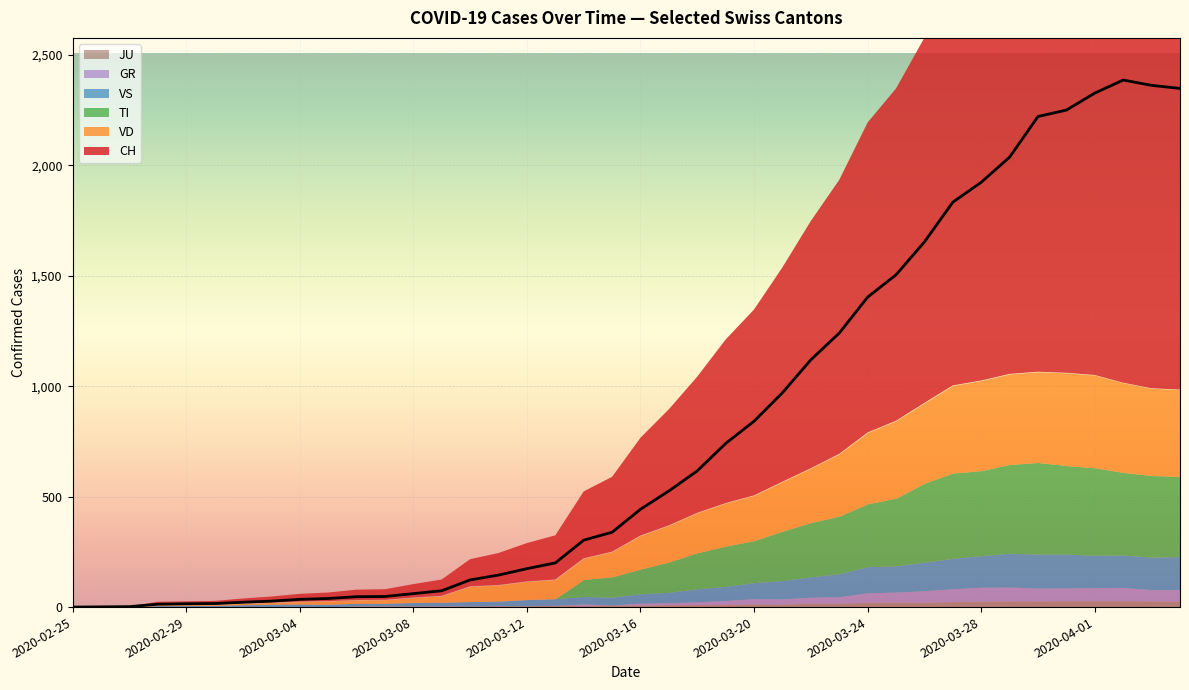

True or false: CH and TI intersect in this chart.

False